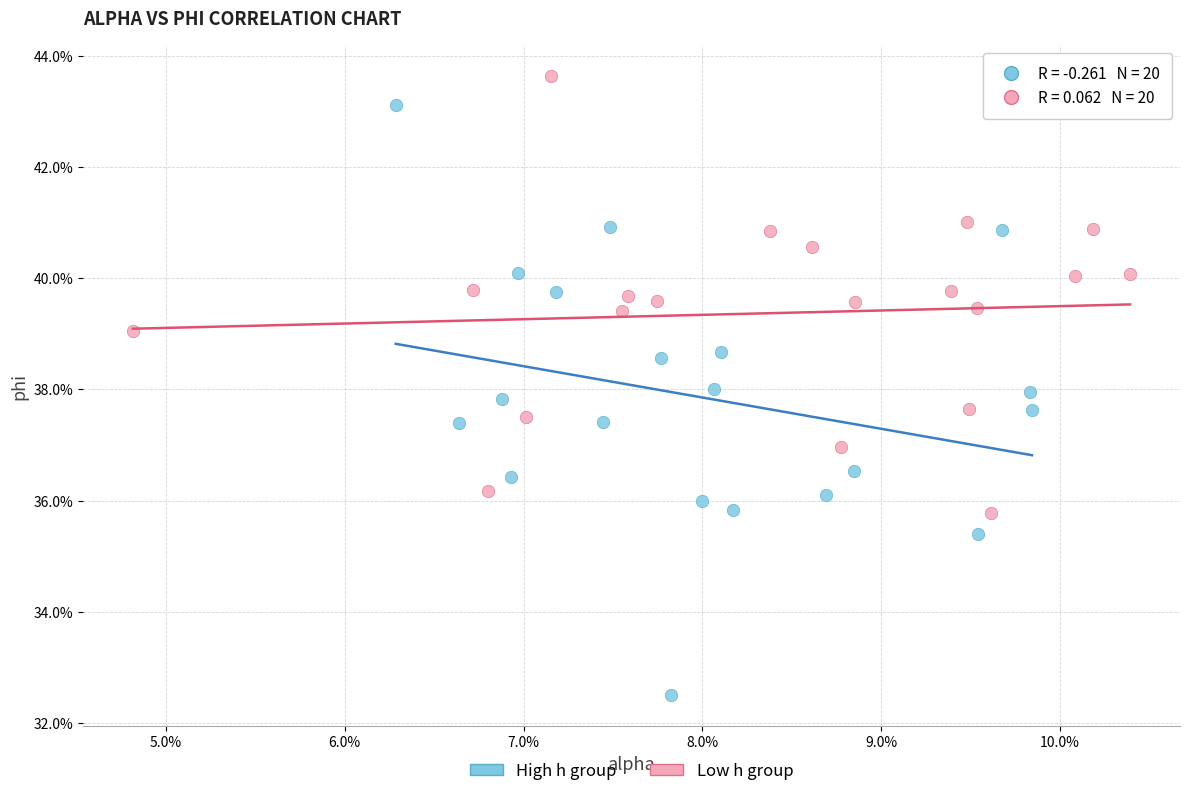

What are all the series names shown in the legend?

High h group, Low h group